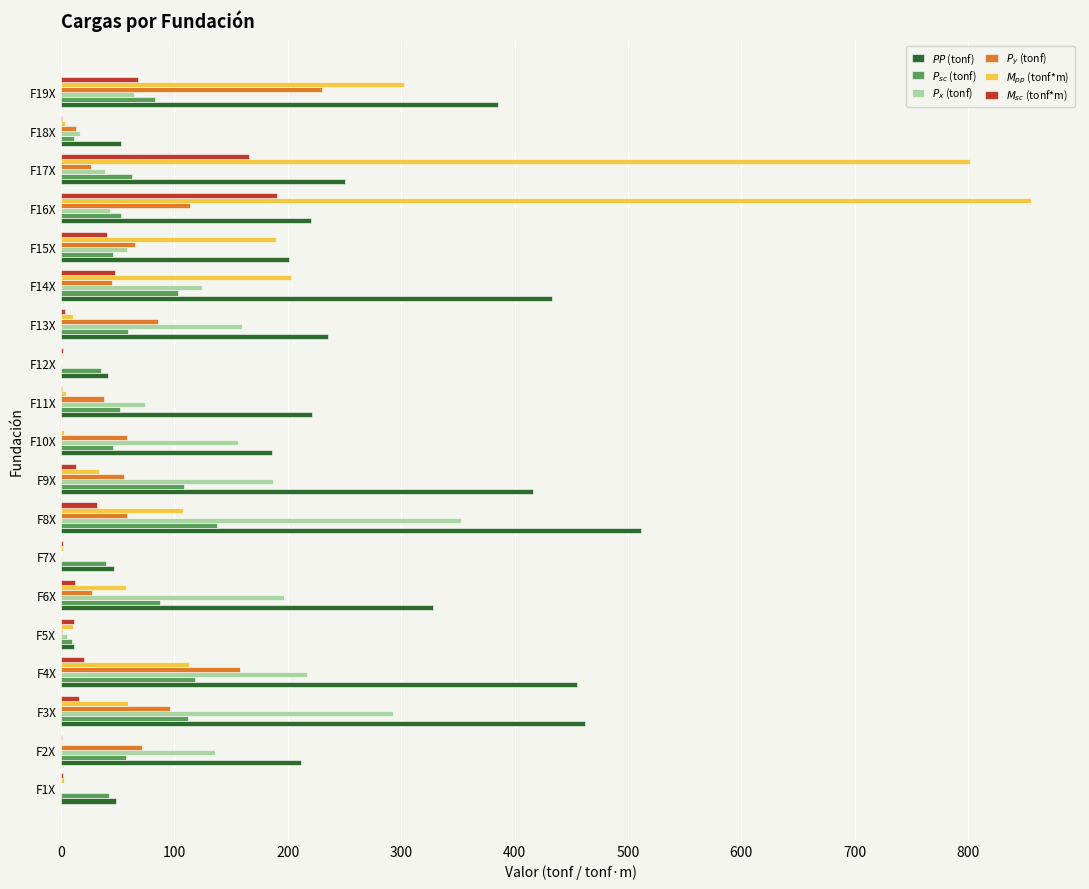

What is the total value across all series at F15X?

600.4